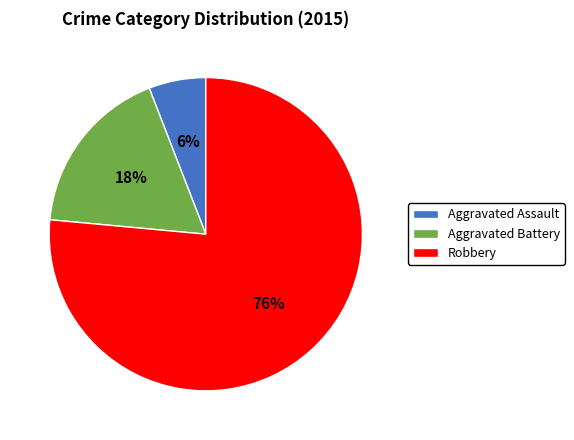

Between Robbery and Aggravated Assault, which is larger?

Robbery